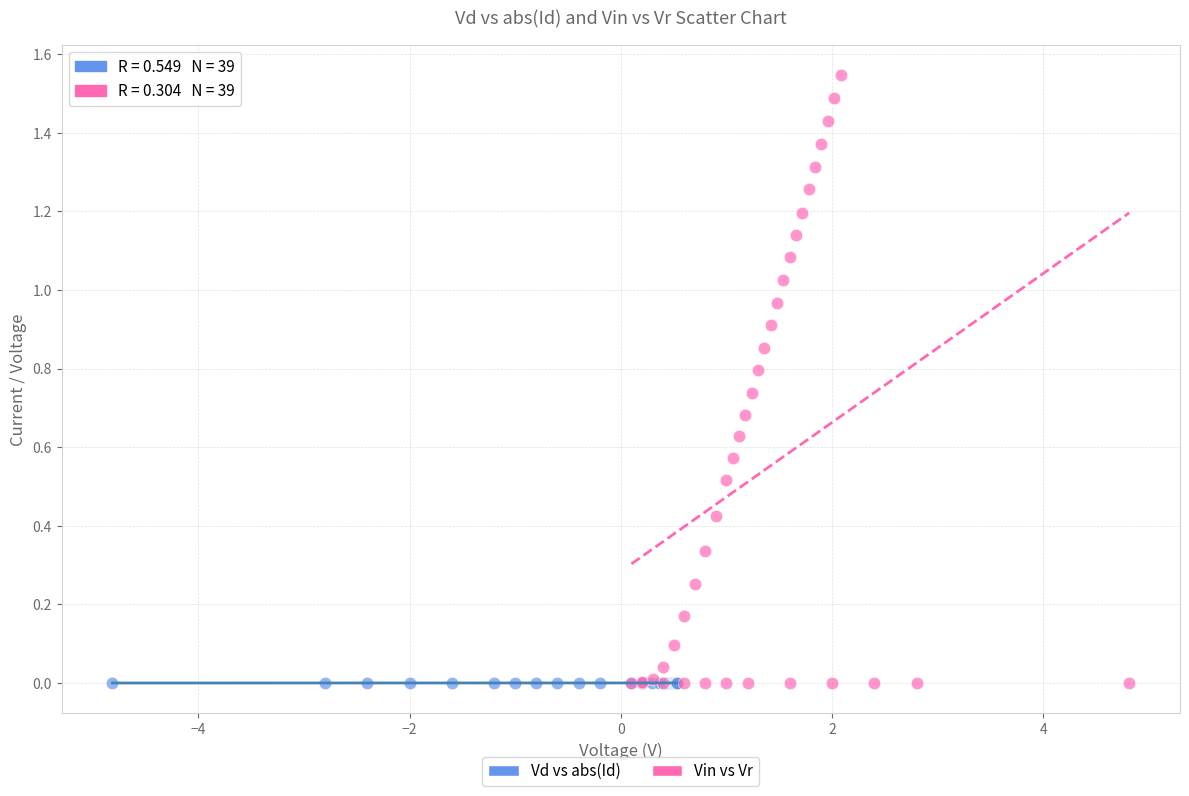

Which series reaches the maximum Y coordinate?

Vin vs Vr